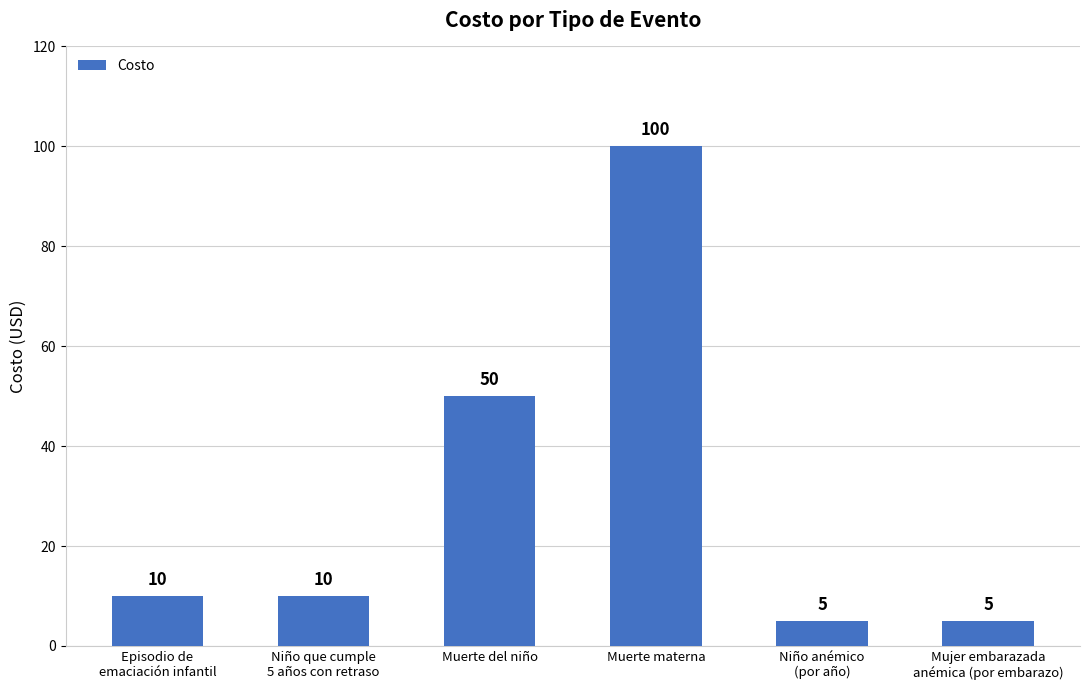

What is the label of the 1st bar from the left?

Episodio de
emaciación infantil